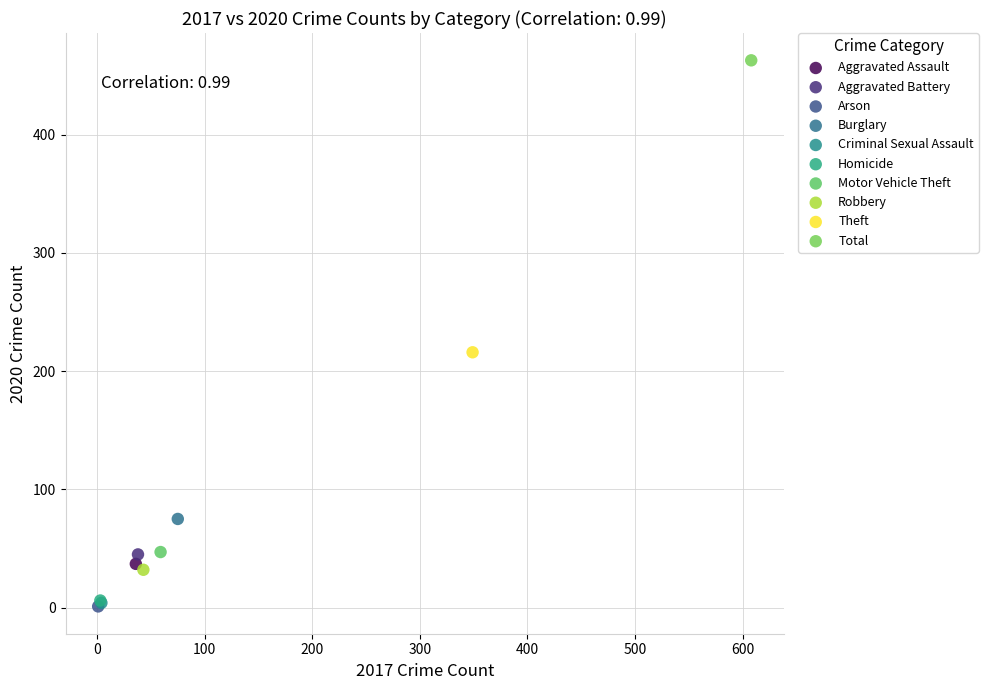

Which series reaches the maximum Y coordinate?

Total